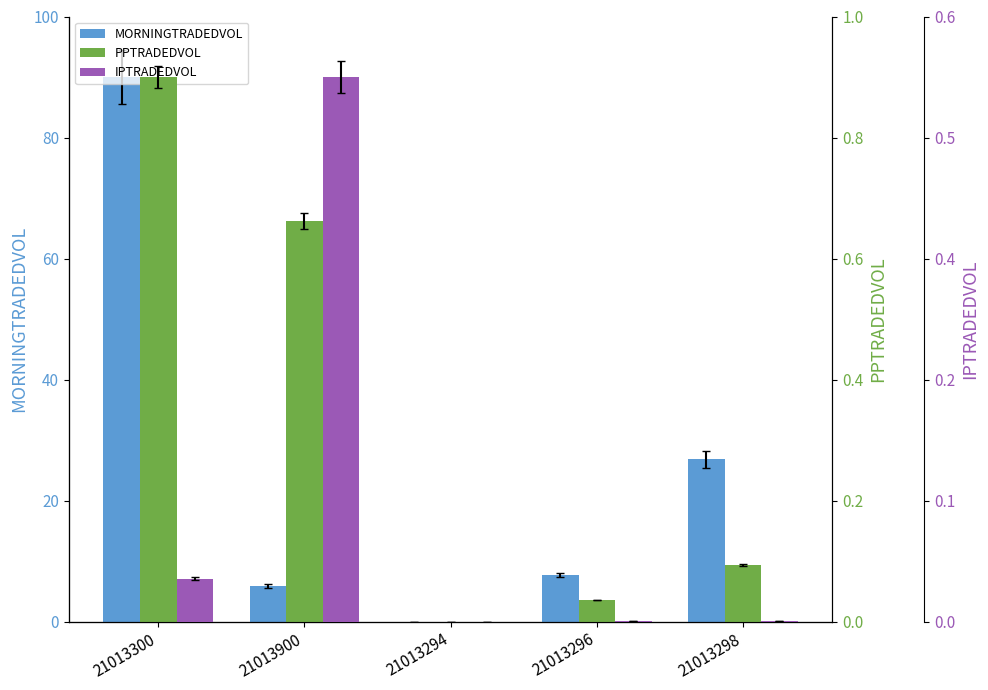

Rank the series by their maximum value, from highest to lowest.

MORNINGTRADEDVOL, PPTRADEDVOL, IPTRADEDVOL